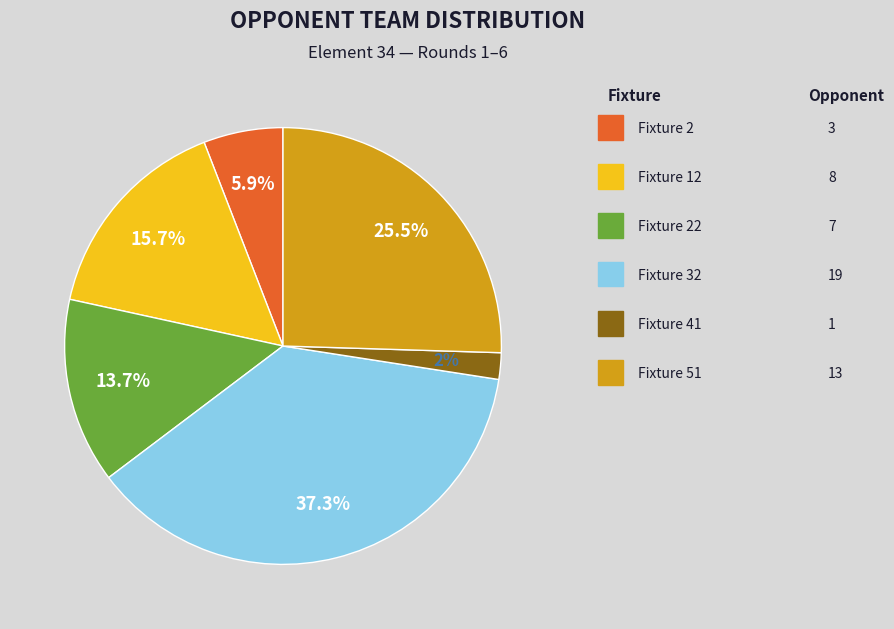

Is there a majority slice in this chart?

No